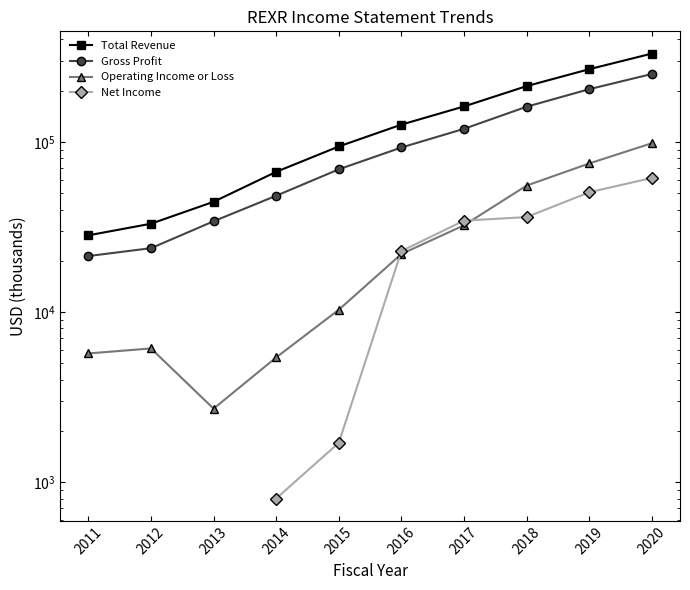

Where is the first local minimum for Operating Income or Loss?

2013